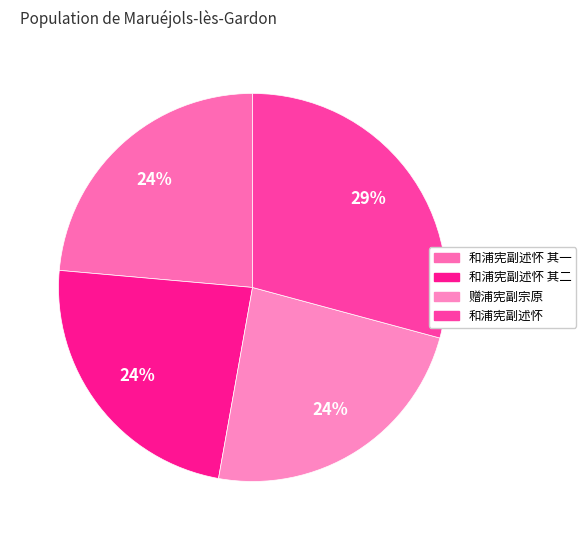

Rank the categories by value from lowest to highest.

和浦宪副述怀 其一, 和浦宪副述怀 其二, 赠浦宪副宗原, 和浦宪副述怀